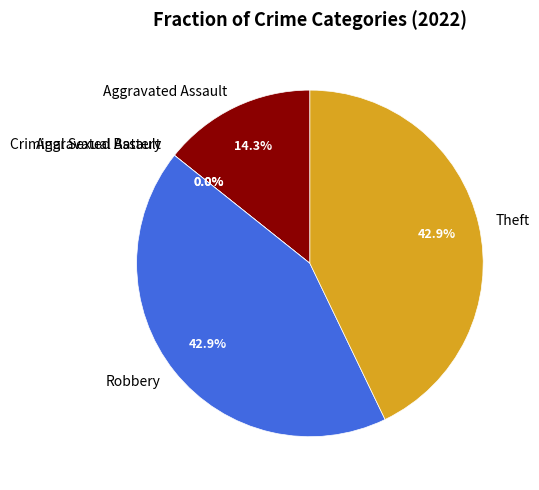

True or false: Aggravated Assault accounts for 14% of the total.

True